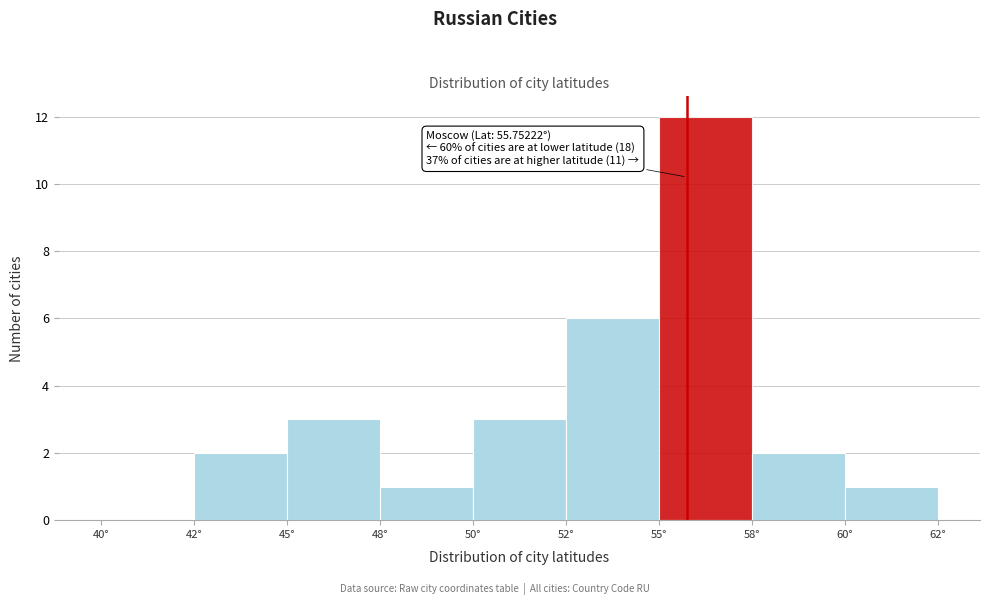

Reading left to right, what are all the values shown in this chart?

40°=0	42°=2	45°=3	48°=1	50°=3	52°=6	55°=12	58°=2	60°=1